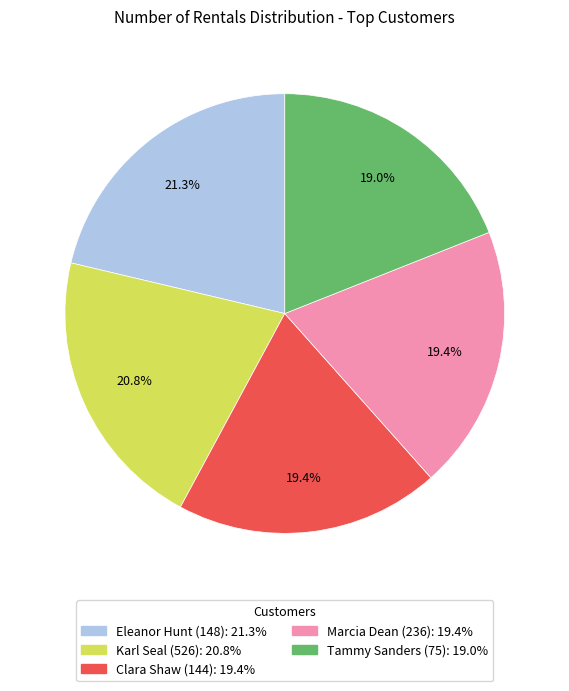

Is the sum of Clara Shaw (144) and Marcia Dean (236) greater than half?

No